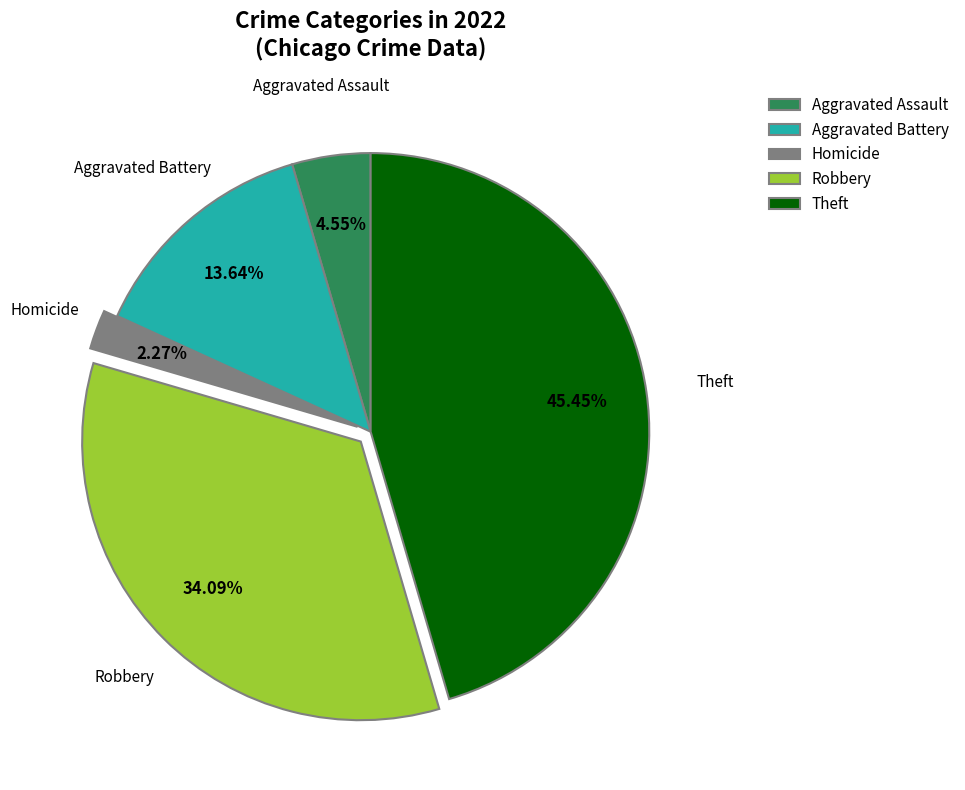

What is the largest slice in the pie chart?

Theft